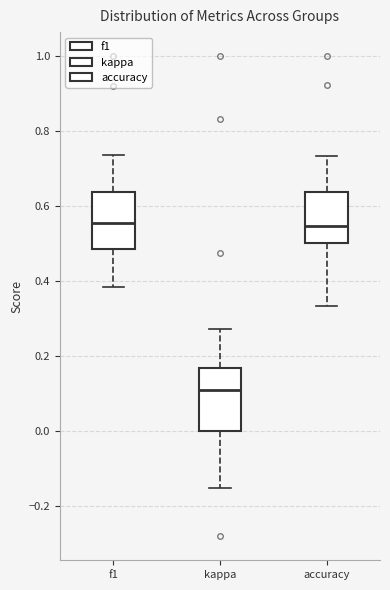

Where does the upper whisker of the box for f1 end on the y-axis? The values are not printed on the chart, so give them approximately, as read against the axis.

0.74